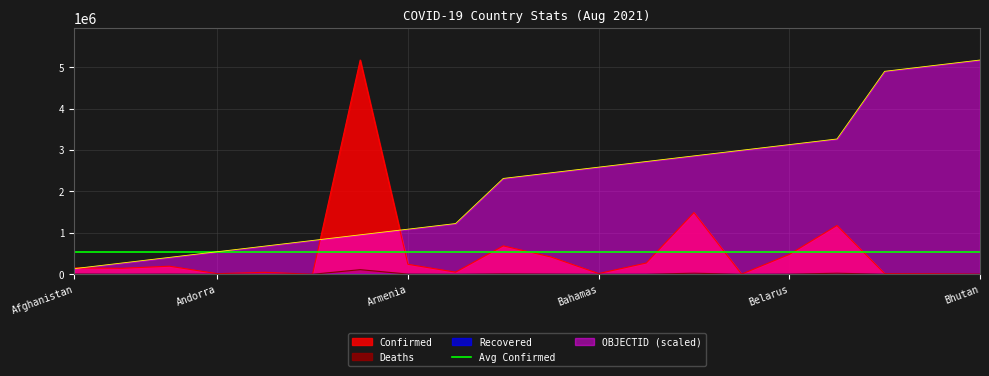

List the labels in order of OBJECTID value, smallest first.

Afghanistan, Albania, Algeria, Andorra, Angola, Antigua and Barbuda, Argentina, Armenia, Australia, Austria, Azerbaijan, Bahamas, Bahrain, Bangladesh, Barbados, Belarus, Belgium, Belize, Benin, Bhutan